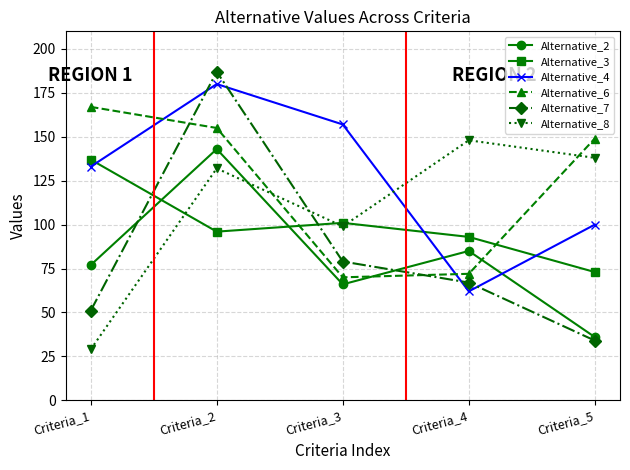

Does the chart have visible grid lines?

Yes